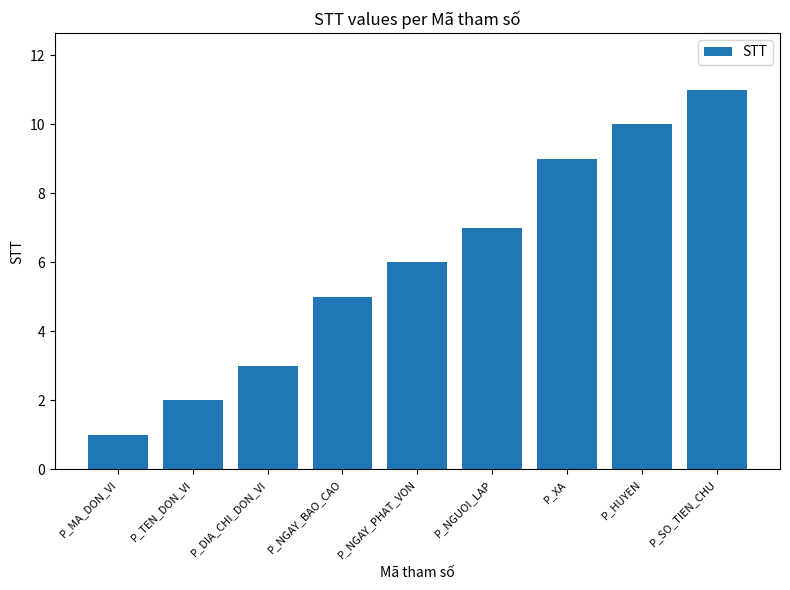

What is the minimum value shown in the chart?

1